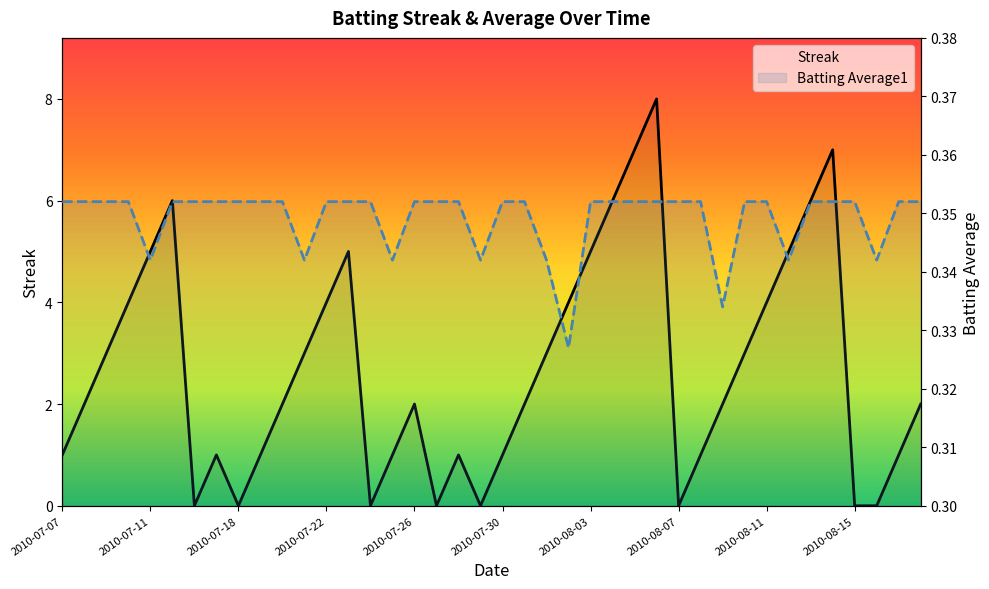

What is the maximum value shown in the chart?

8.0